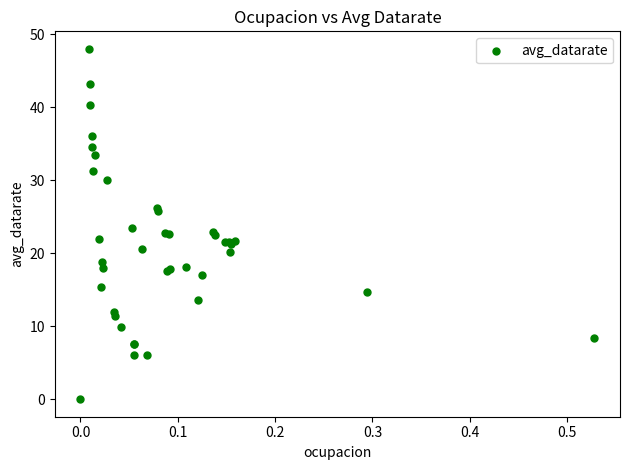

What Y value in the scatter plot is closest to 24?

23.4